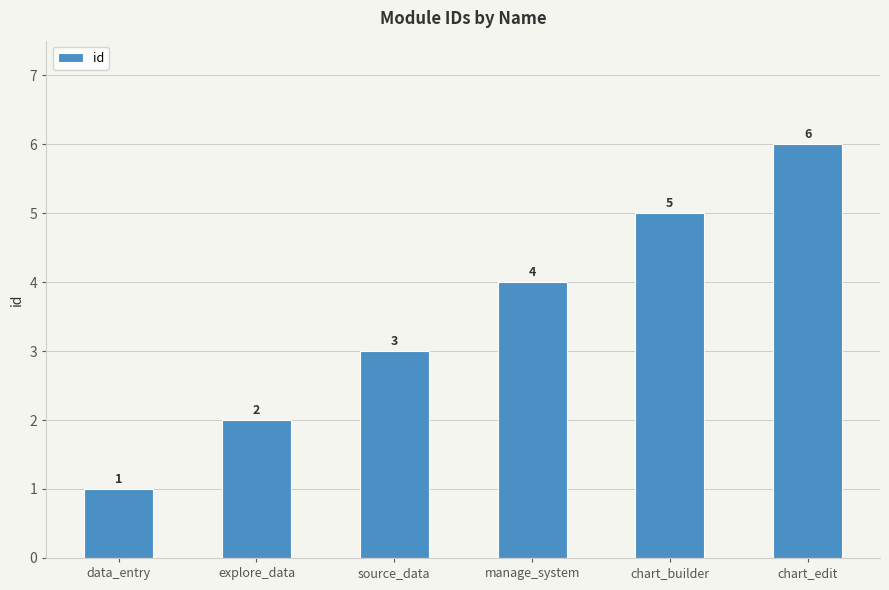

How many series are shown in this chart?

1